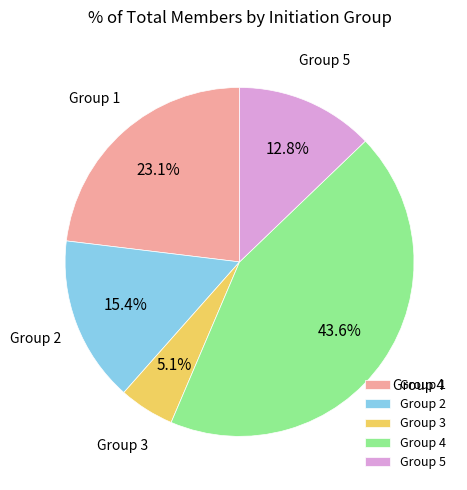

Between Group 4 and Group 2, which is larger?

Group 4